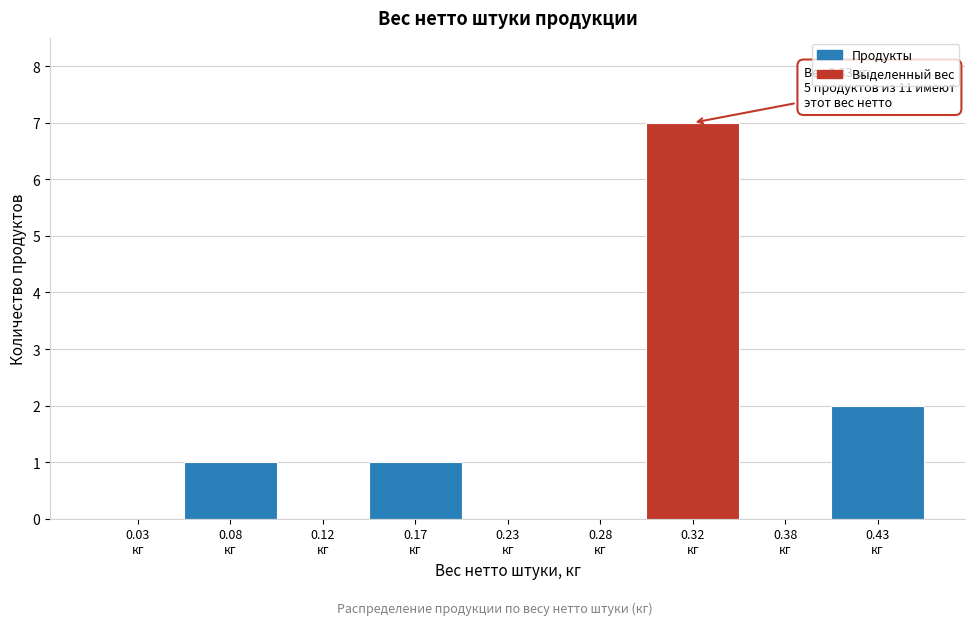

What is the greatest value displayed?

7